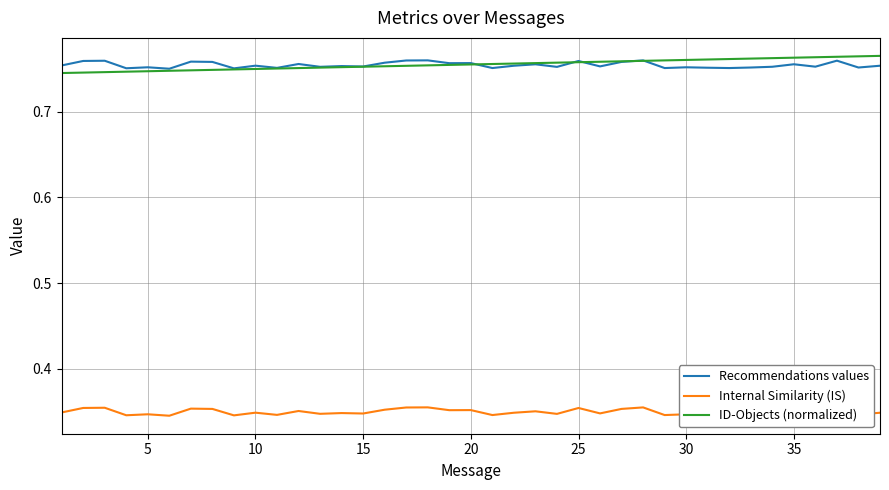

True or false: Internal Similarity (IS) and Recommendations values cross at least once.

False